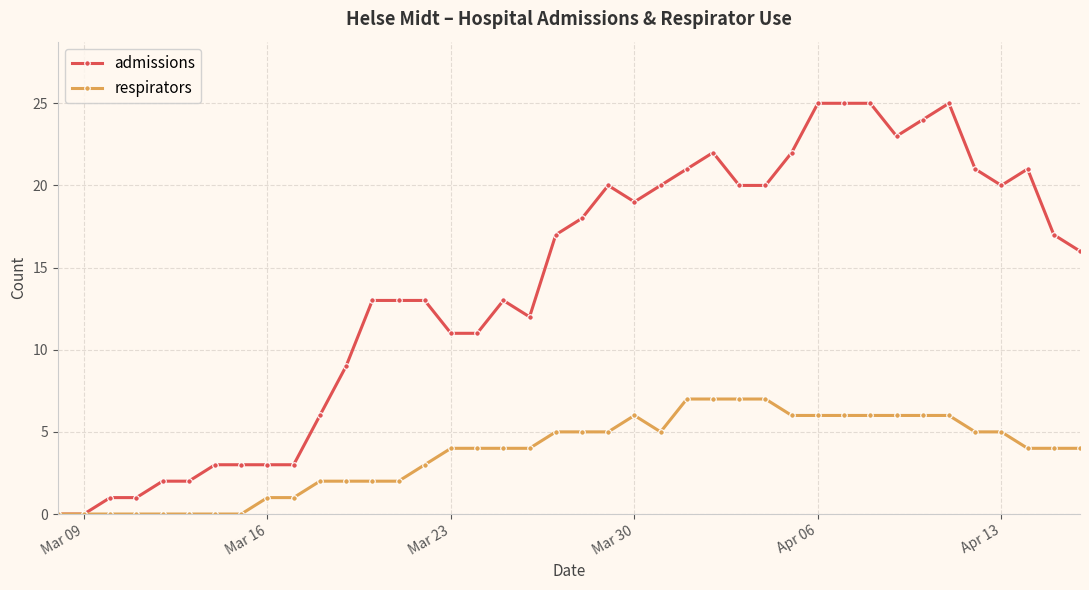

What is the value of the admissions point at the 35th from the left?

25